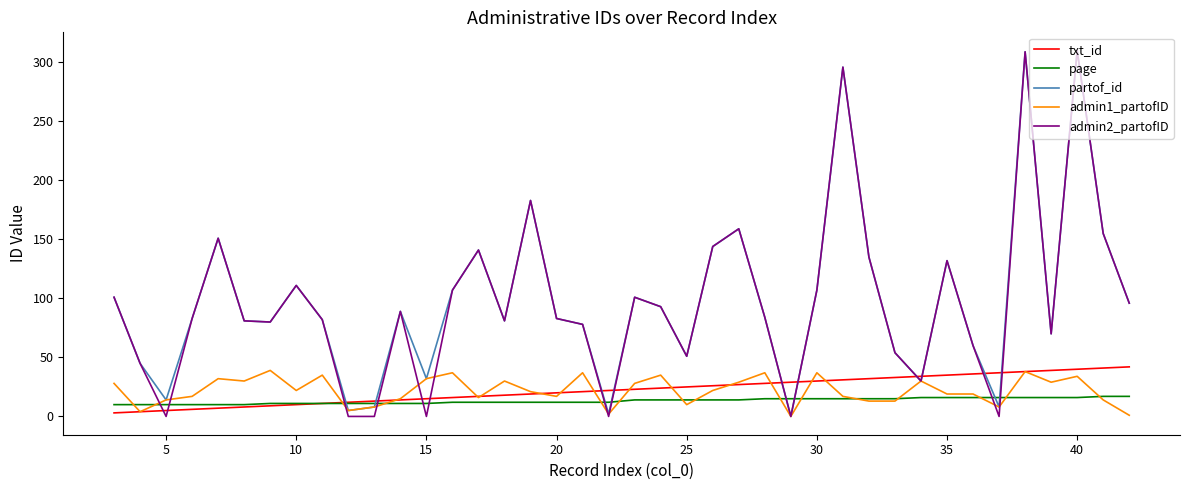

What is the highest value of the txt_id series?

42